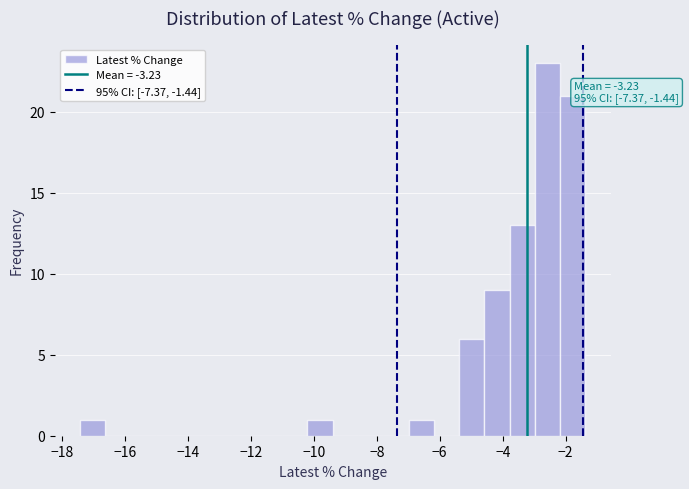

Which range on the x-axis has the tallest bar?

-3.0 to -2.2